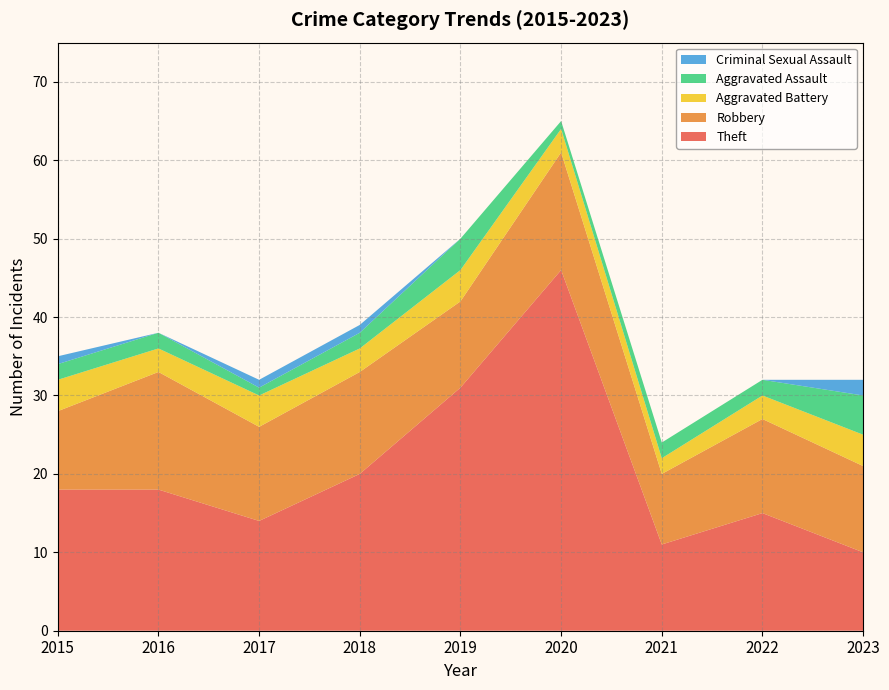

Reading left to right, transcribe all the data shown in this chart.

Theft: 2015=18	2016=18	2017=14	2018=20	2019=31	2020=46	2021=11	2022=15	2023=10
Robbery: 2015=10	2016=15	2017=12	2018=13	2019=11	2020=15	2021=9	2022=12	2023=11
Aggravated Battery: 2015=4	2016=3	2017=4	2018=3	2019=4	2020=3	2021=2	2022=3	2023=4
Aggravated Assault: 2015=2	2016=2	2017=1	2018=2	2019=4	2020=1	2021=2	2022=2	2023=5
Criminal Sexual Assault: 2015=1	2016=0	2017=1	2018=1	2019=0	2020=0	2021=0	2022=0	2023=2